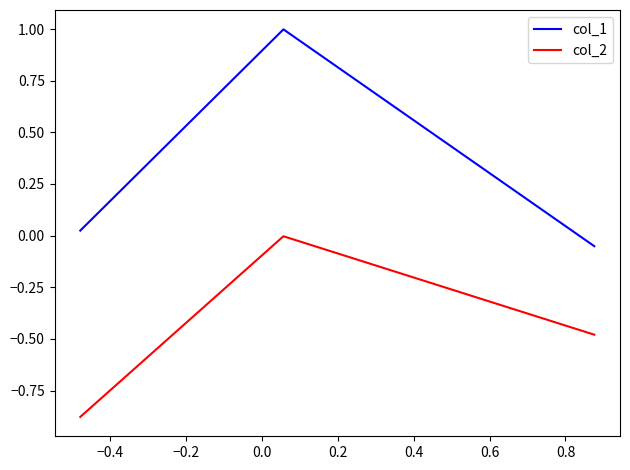

Is this an area chart (filled region under the line)?

No